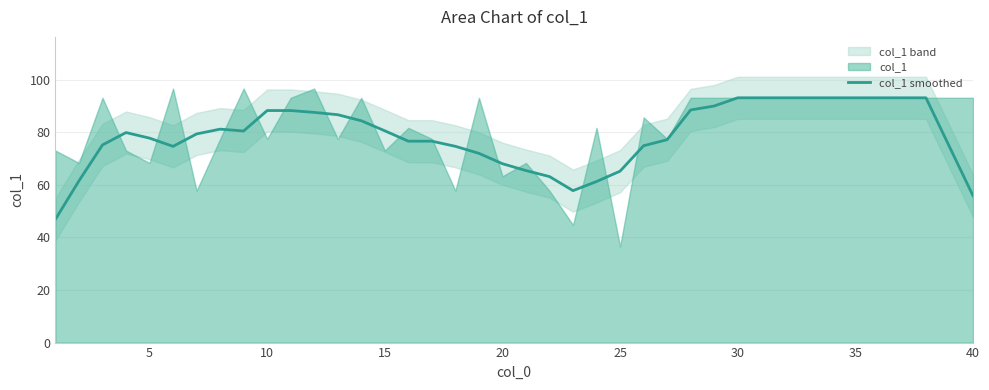

What is the average value?

78.8